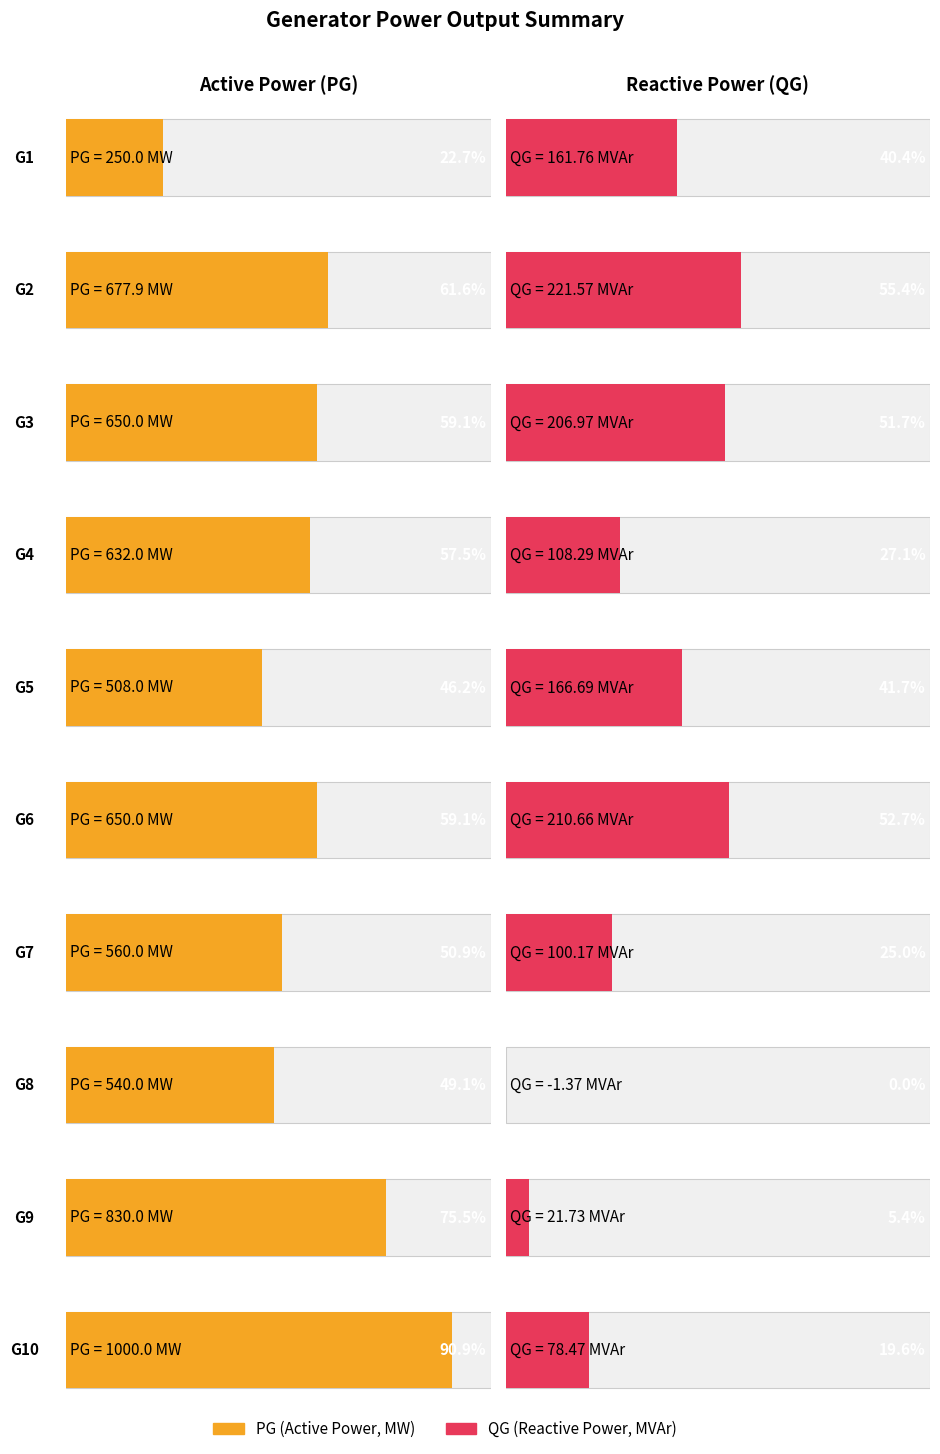

How many data points in QG are above 161?

5